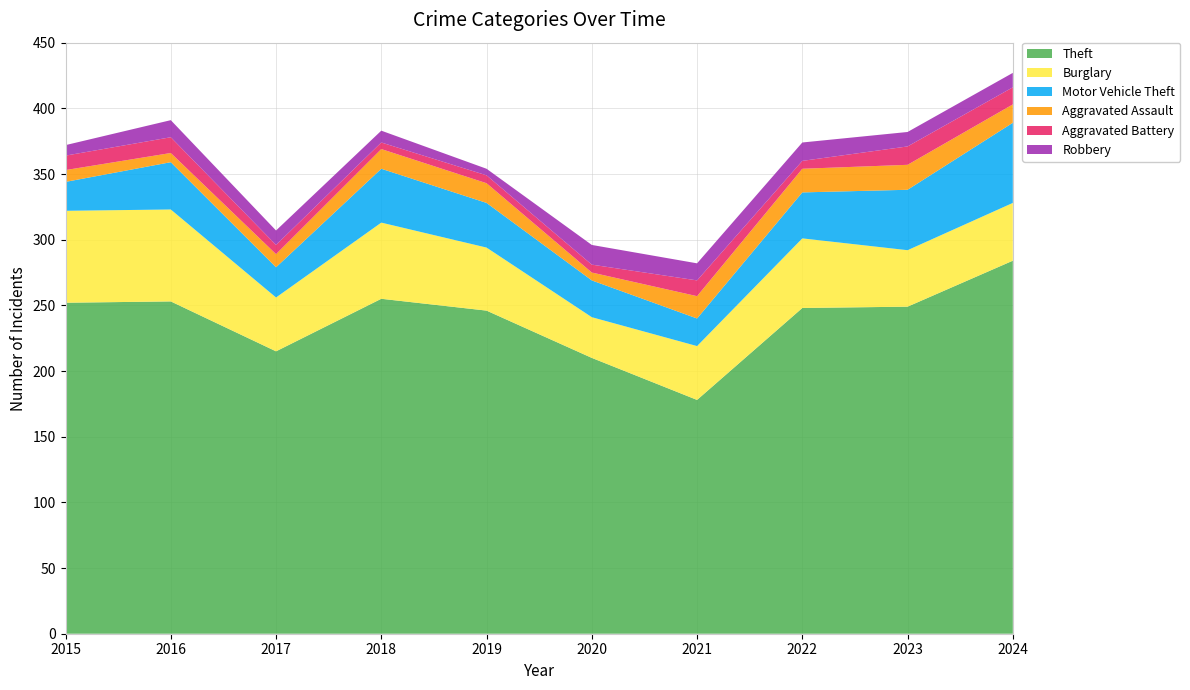

Reading right to left, extract all data points from this chart.

Theft: 2024=284	2023=249	2022=248	2021=178	2020=210	2019=246	2018=255	2017=215	2016=253	2015=252
Burglary: 2024=44	2023=43	2022=53	2021=41	2020=31	2019=48	2018=58	2017=41	2016=70	2015=70
Motor Vehicle Theft: 2024=61	2023=46	2022=35	2021=21	2020=28	2019=34	2018=41	2017=23	2016=36	2015=22
Aggravated Assault: 2024=14	2023=19	2022=18	2021=17	2020=6	2019=15	2018=15	2017=10	2016=7	2015=9
Aggravated Battery: 2024=13	2023=14	2022=6	2021=12	2020=6	2019=6	2018=5	2017=7	2016=12	2015=11
Robbery: 2024=11	2023=11	2022=14	2021=13	2020=15	2019=5	2018=9	2017=11	2016=13	2015=8